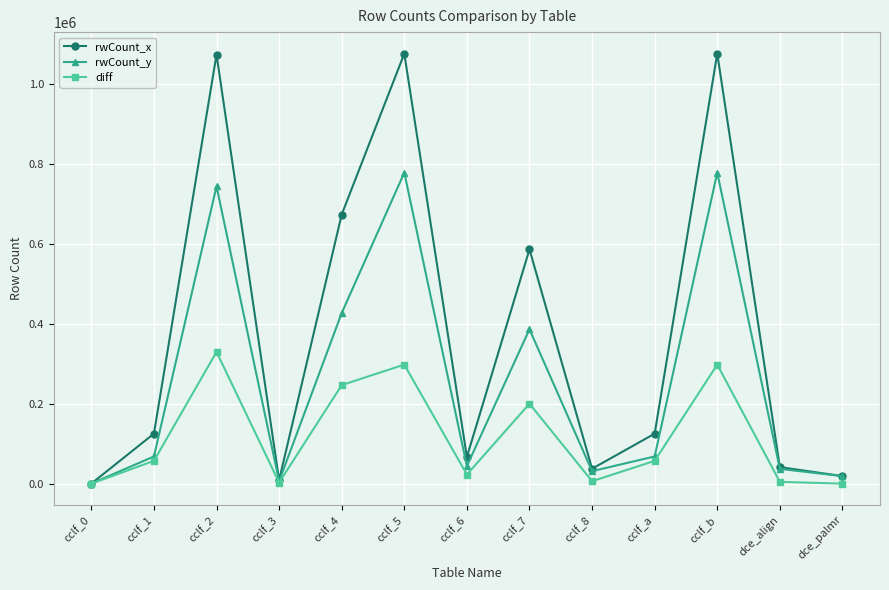

What is the total value across all series at cclf_7?

1173506